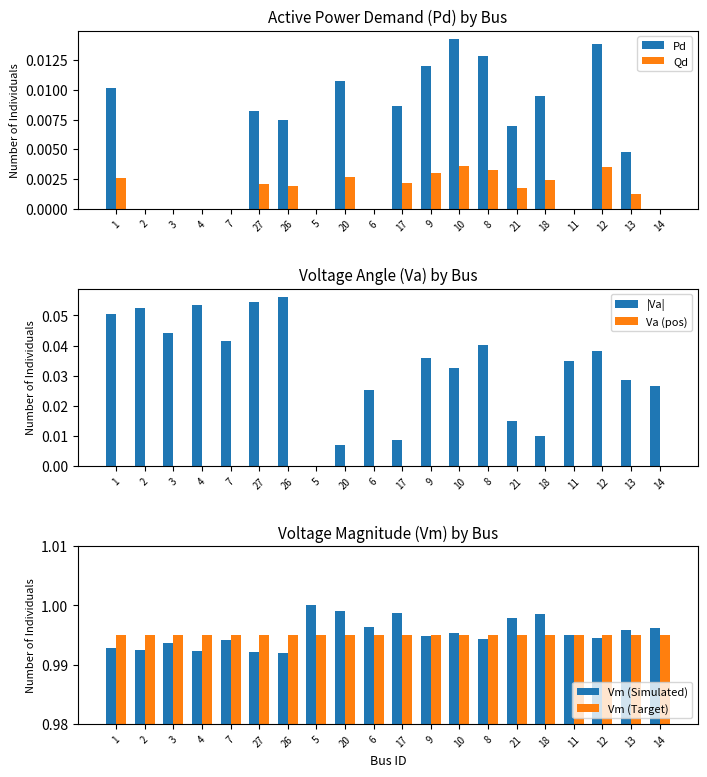

True or false: Pd has a value of 0.0 at 18.

False